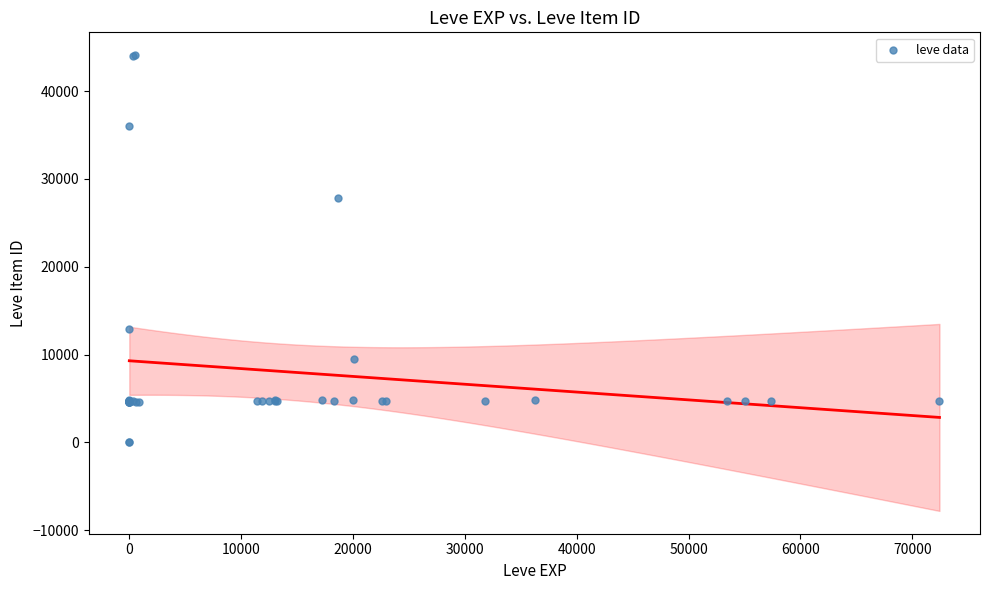

What Y value in the scatter plot is closest to 22048?

27884